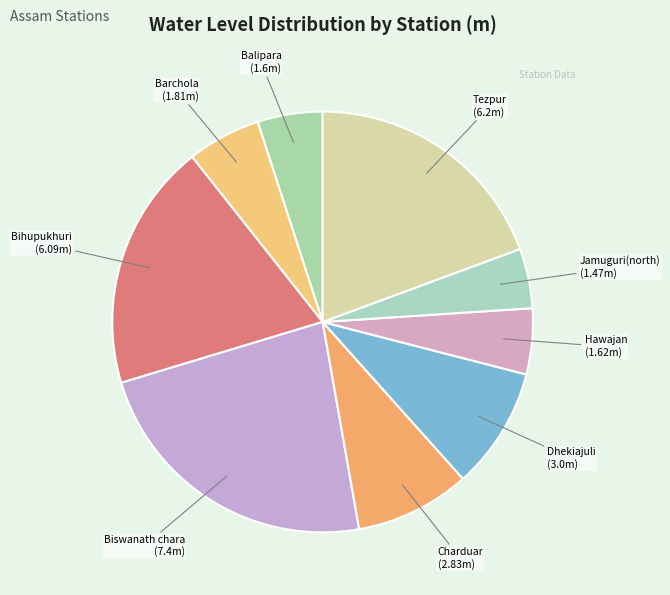

Which has a higher value, Hawajan or Bihupukhuri?

Bihupukhuri